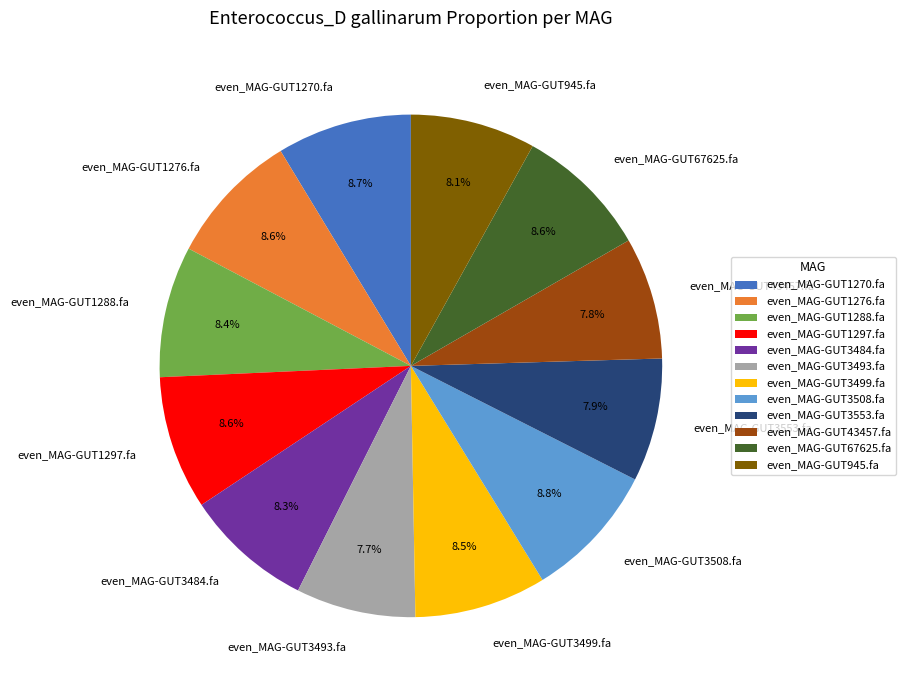

The even_MAG-GUT1276.fa slice represents 9% of the pie. True or false?

True